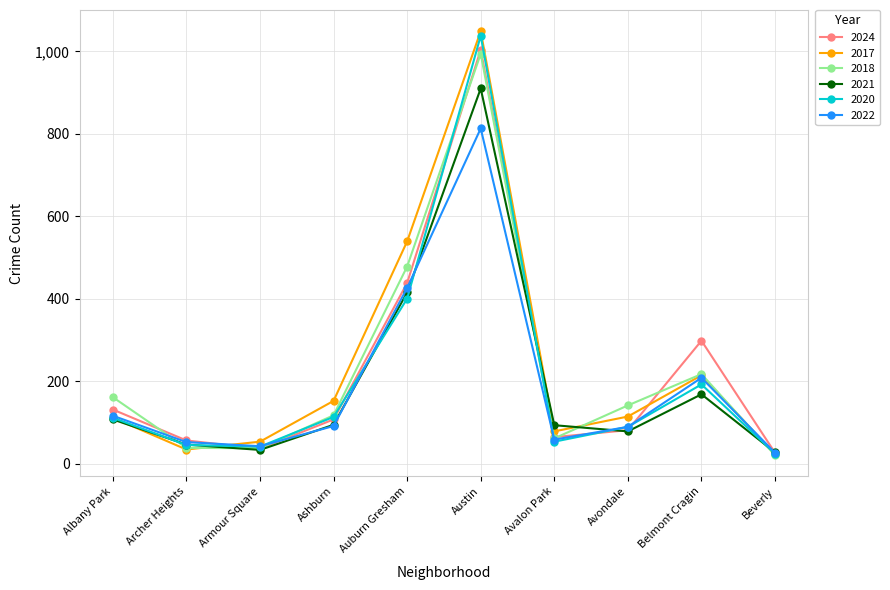

Which category has the highest value in the 2020 series?

Austin